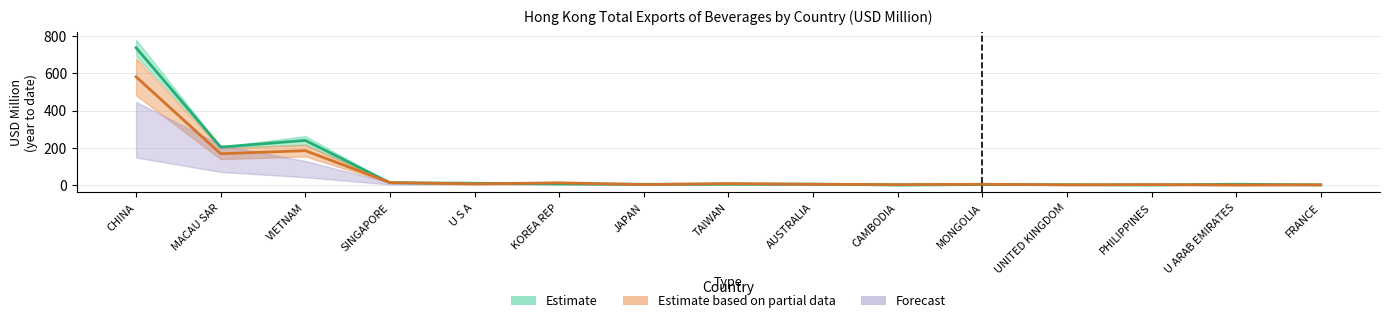

At which category does the chart reach its minimum across all series?

PHILIPPINES